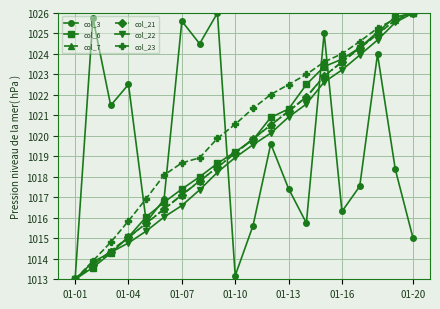

What is the difference between the maximum and minimum values in the col_6 series?

13.0